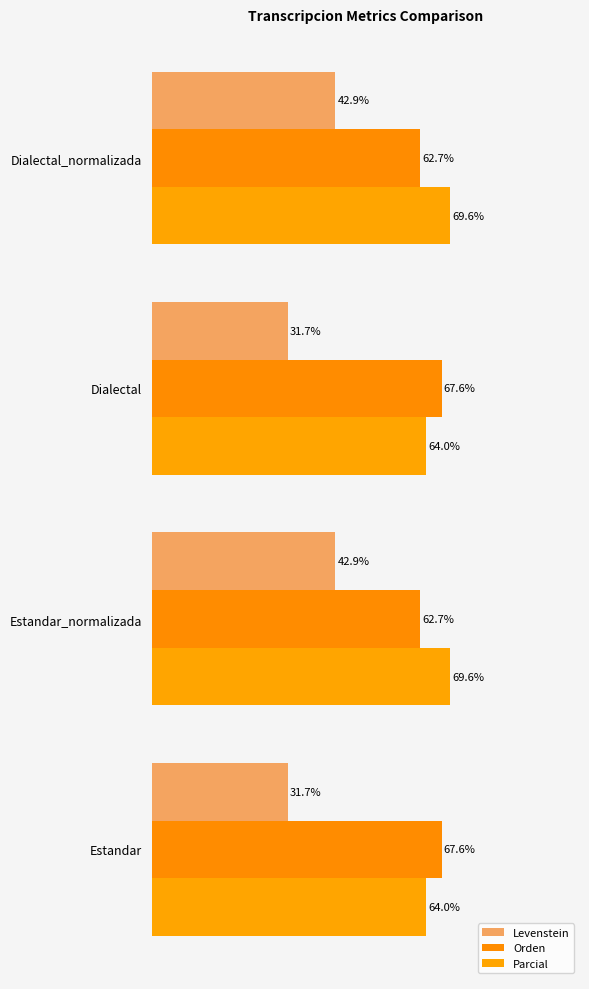

Are the bars grouped side by side (vs. stacked)?

Yes